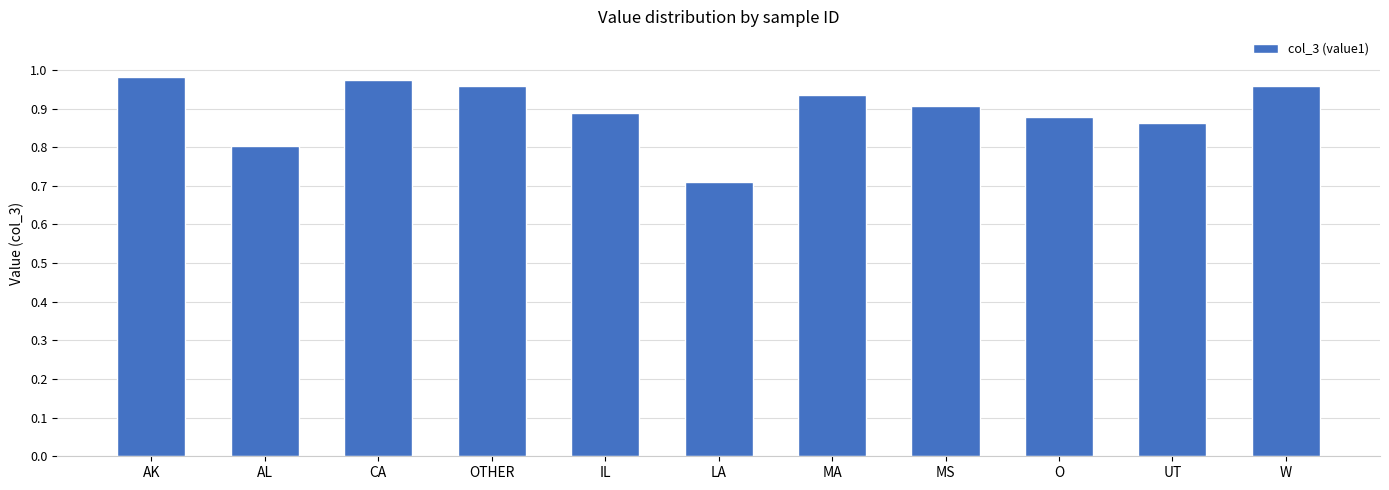

What is the minimum value shown in the chart?

0.7